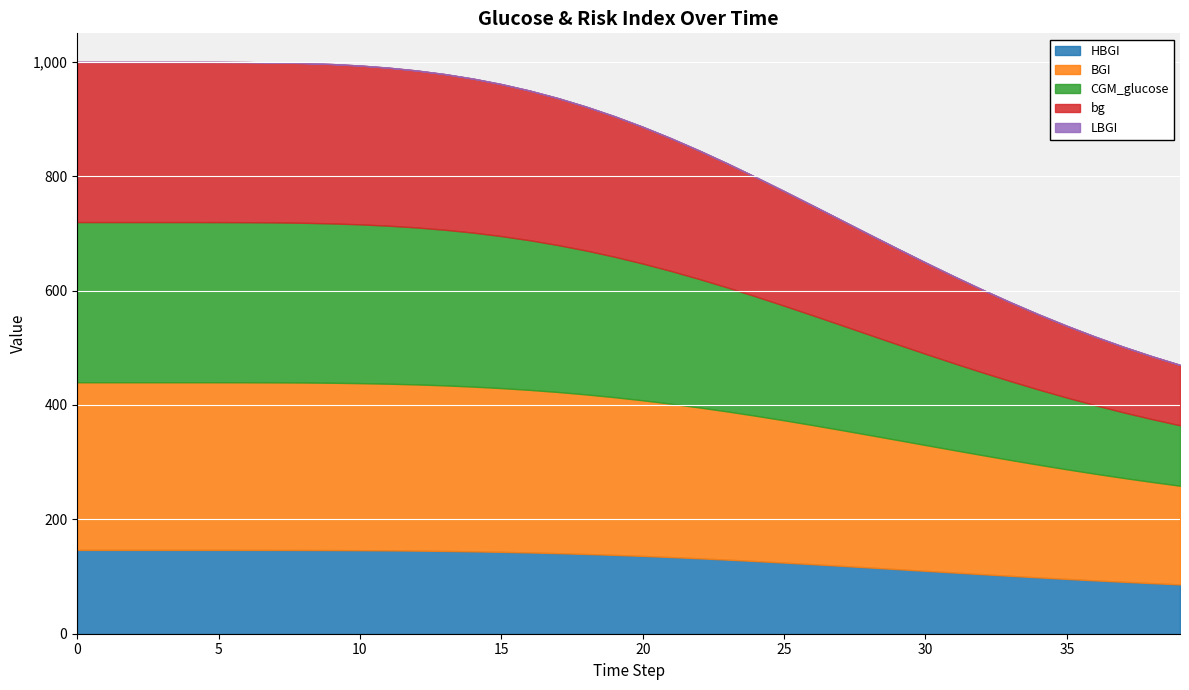

Which series changed the most between 12 and 18?

CGM_glucose